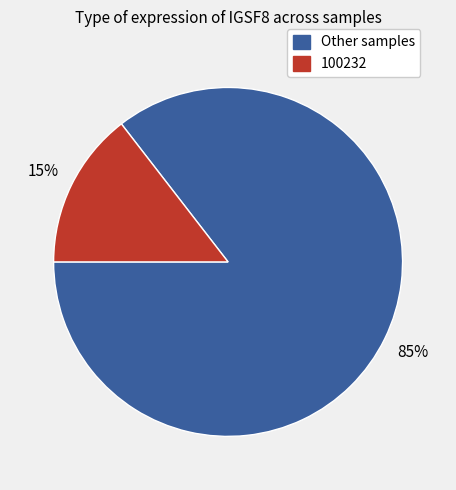

To the nearest percent, what is the average slice percentage?

50%